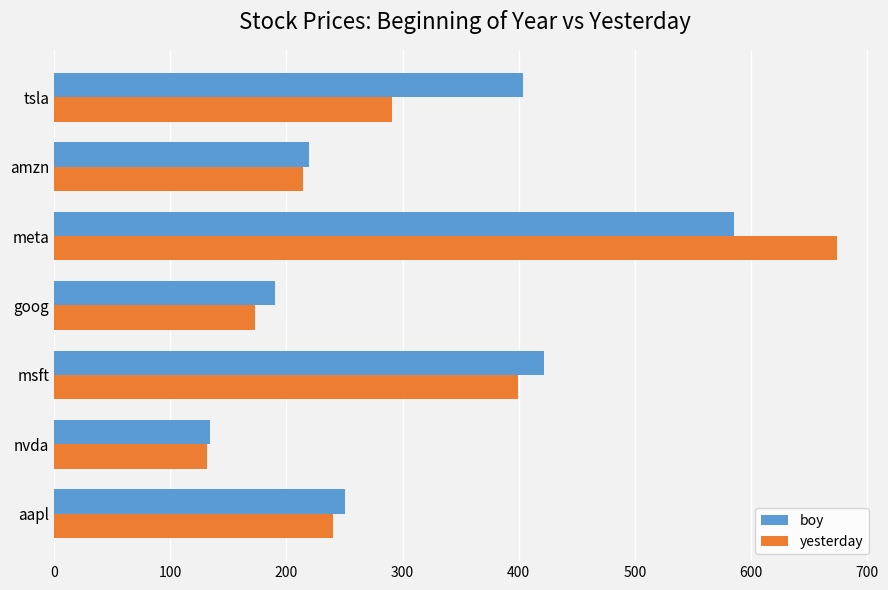

What is the average value of the yesterday series?

303.3